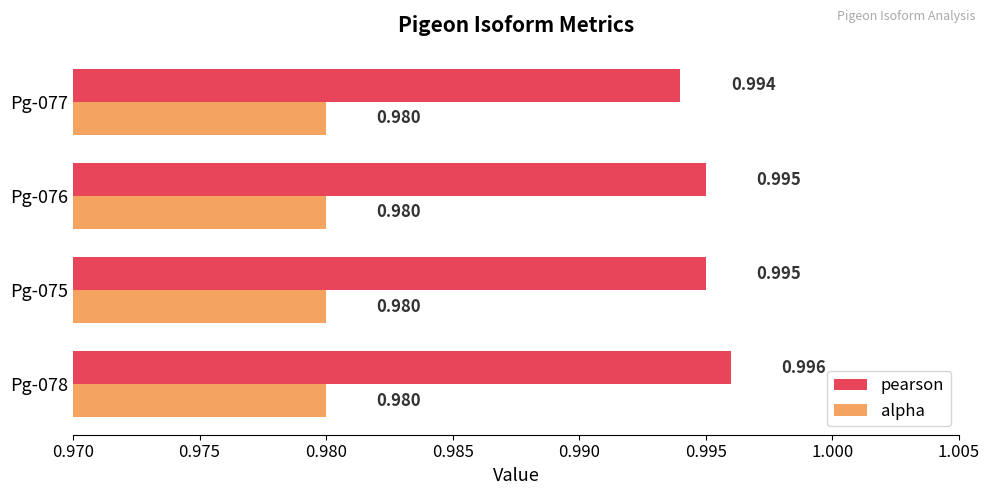

Which series has the largest total across all categories?

pearson